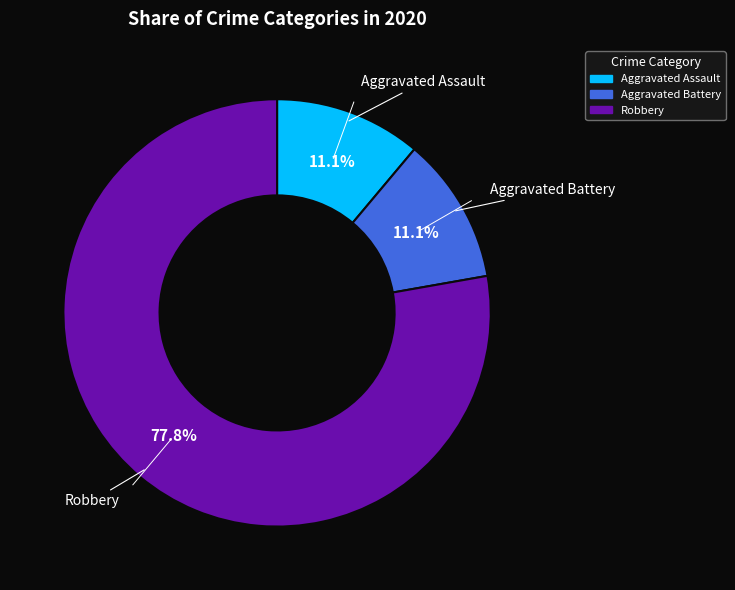

How many segments does this pie chart have?

3